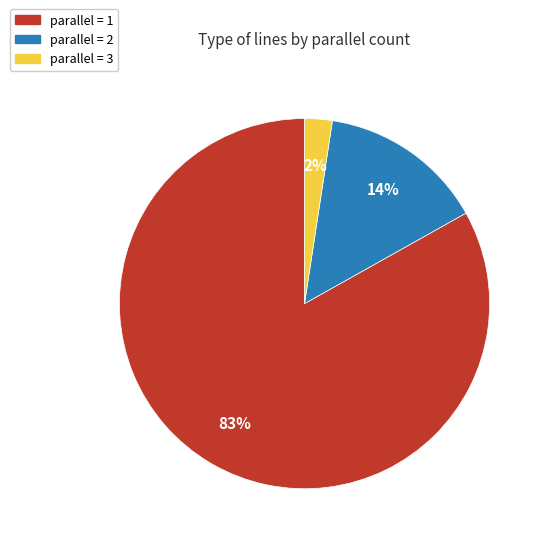

Is it true that parallel = 2 is 6% of the pie?

False